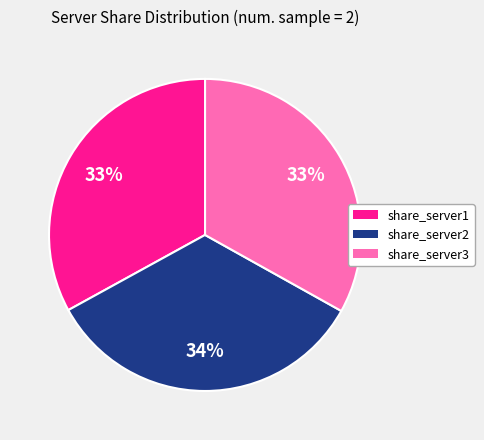

Which has a higher value, share_server2 or share_server3?

share_server2